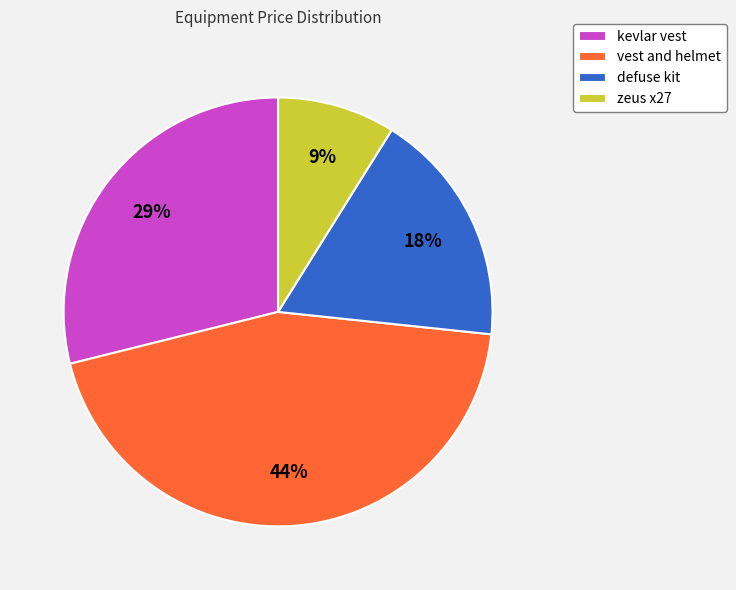

Combined, do kevlar vest and defuse kit account for over 50%?

No